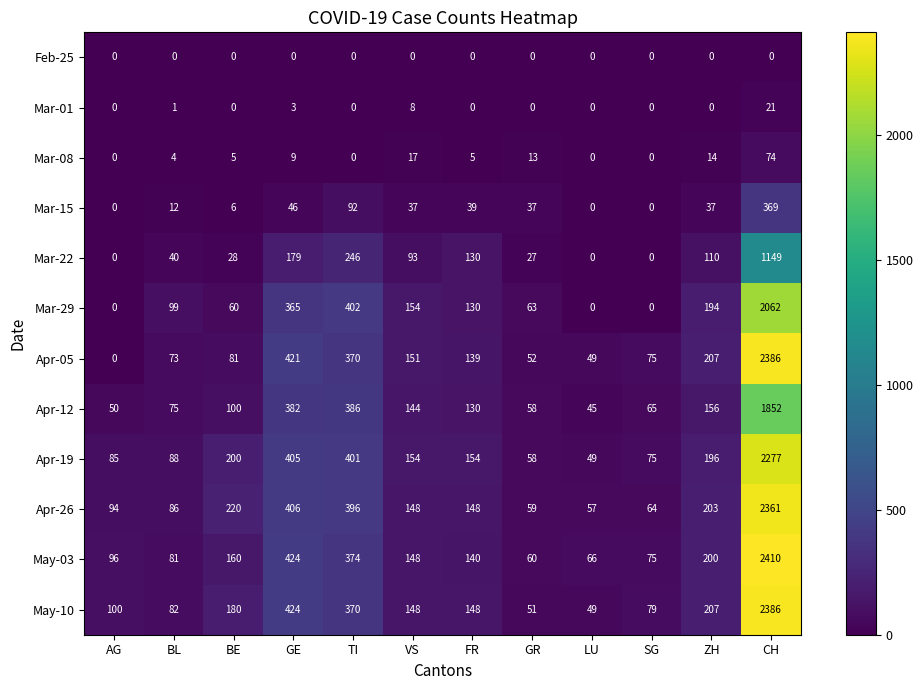

What is the maximum value shown in the chart?

2410